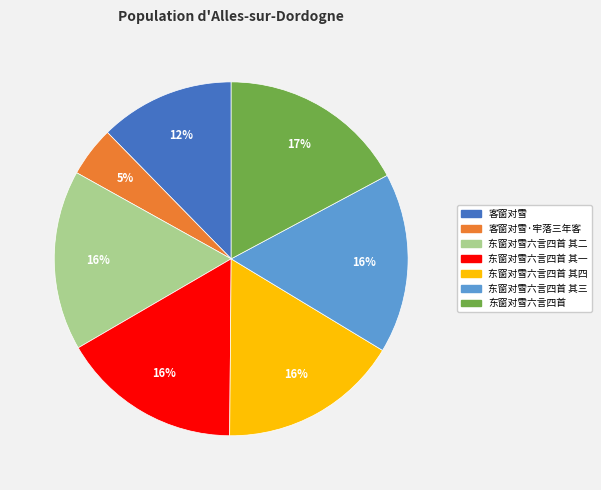

Is there any slice that represents more than half of the pie?

No